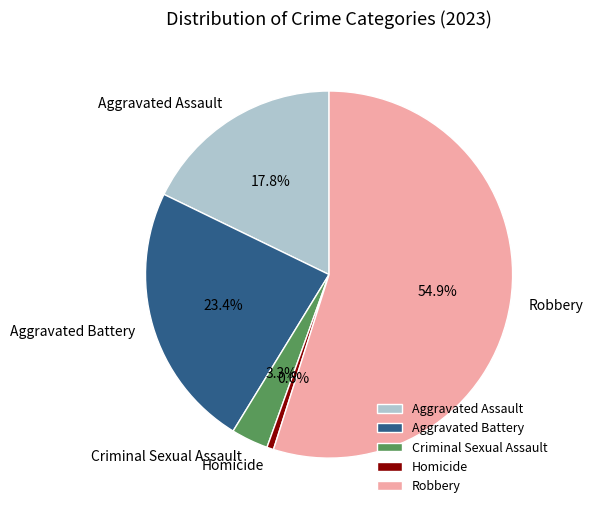

Count the number of slices in the pie.

5